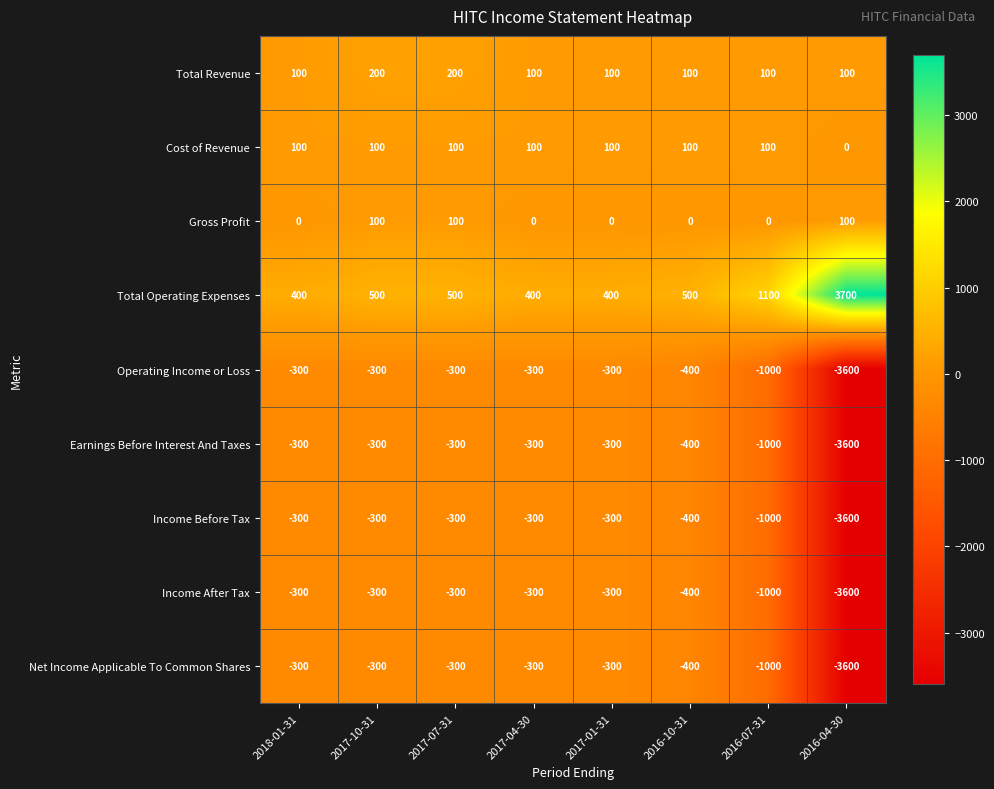

What is the difference between the maximum and minimum values in the Cost of Revenue series?

100